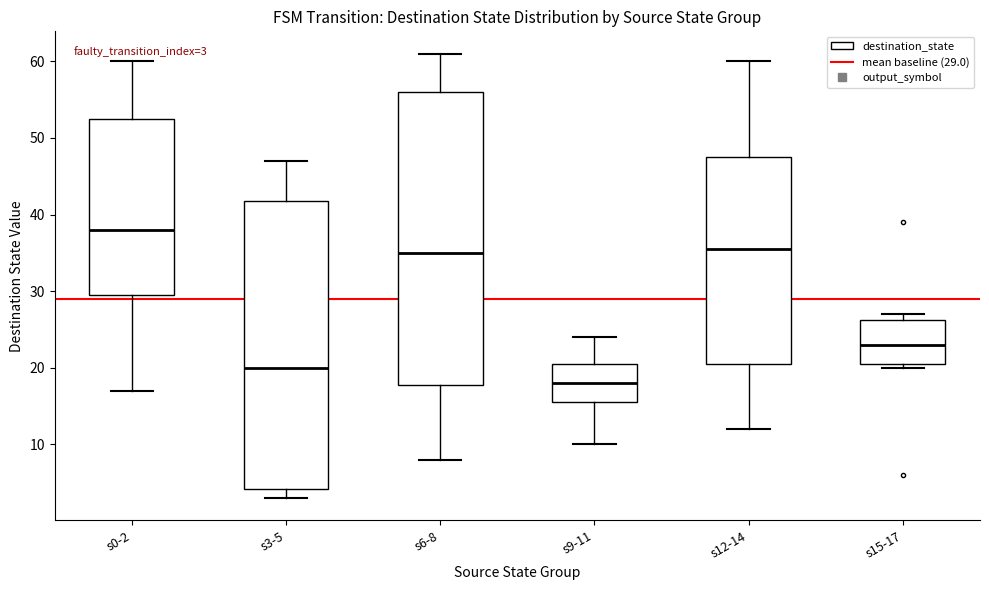

Which box has the lowest median line?

s9-11